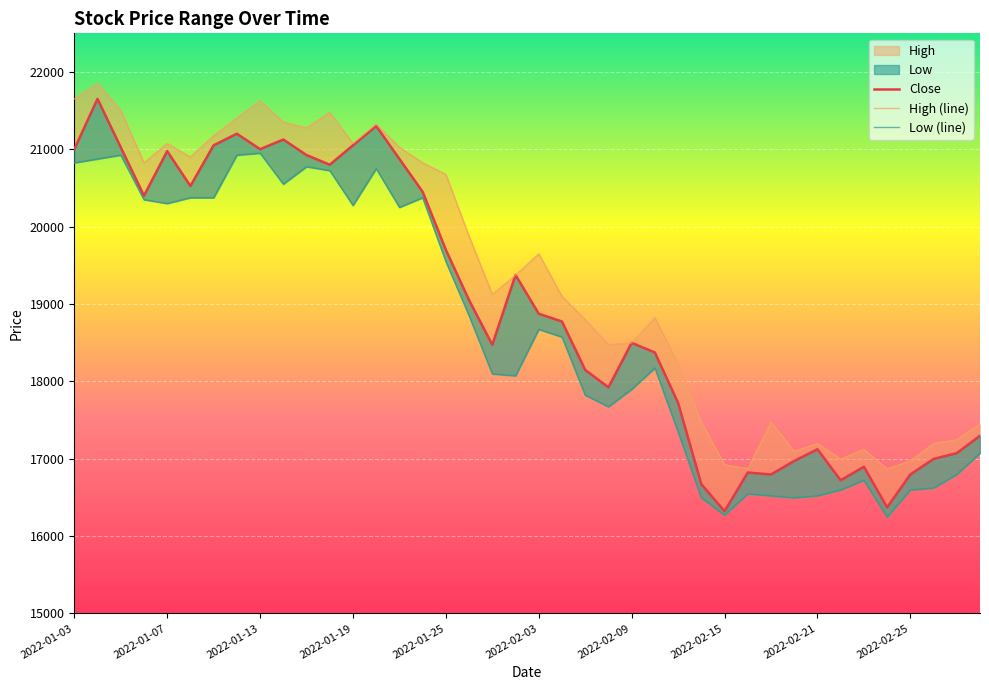

How many interior local peaks does the High (line) series have?

10